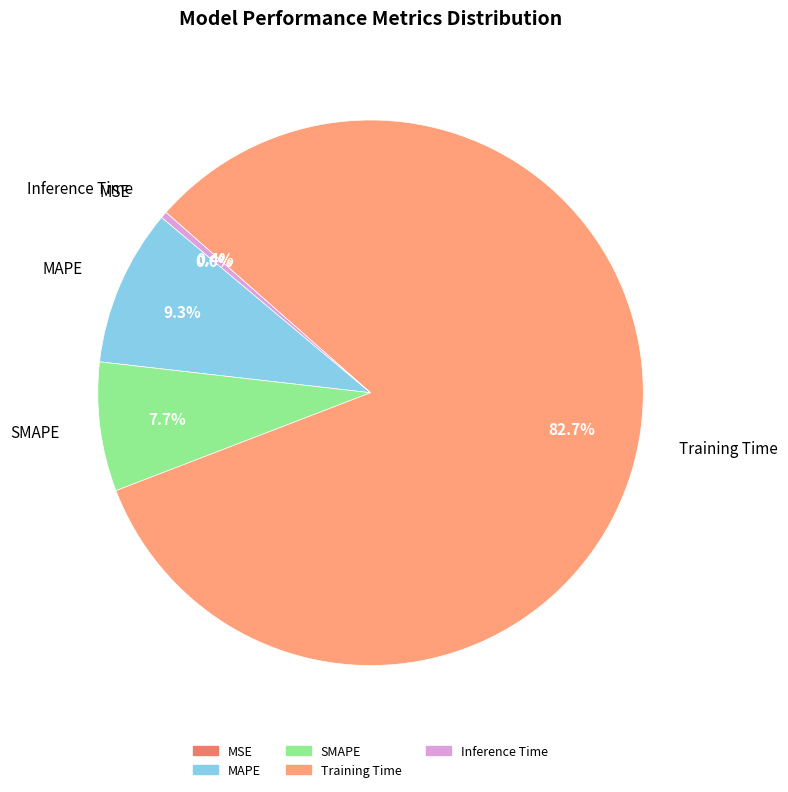

What percentage is NOT represented by MAPE?

90.7%